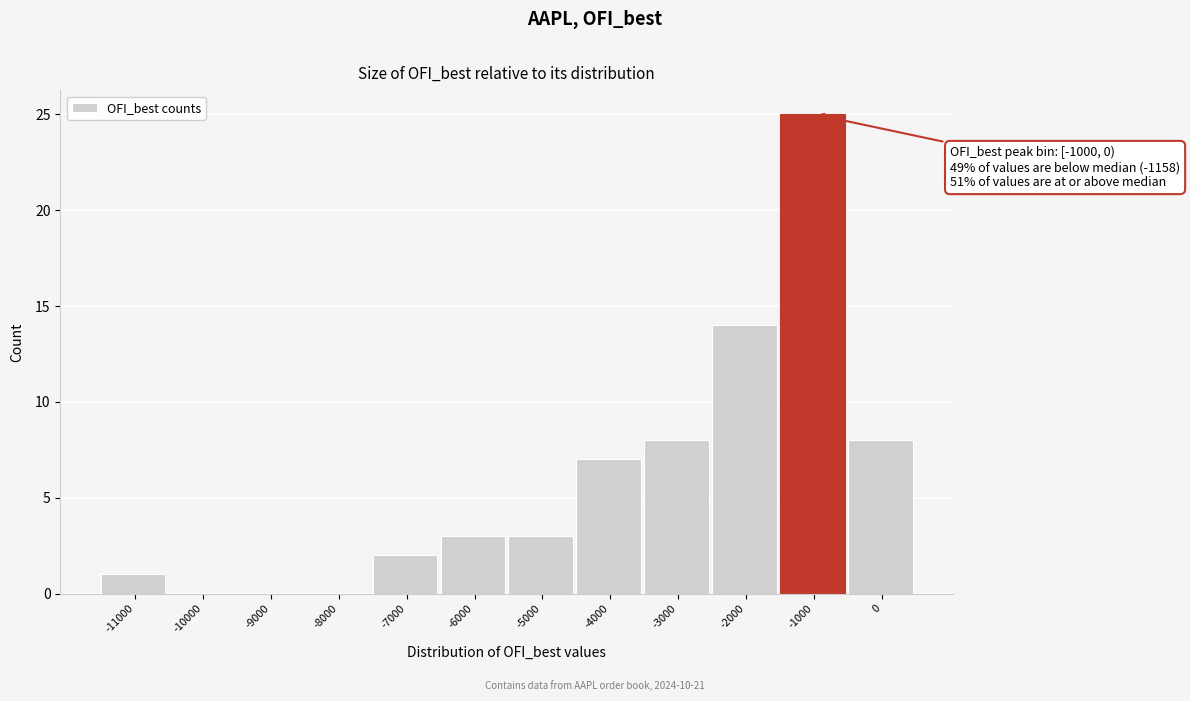

Reading right to left, transcribe all the data shown in this chart.

0=8	-1000=25	-2000=14	-3000=8	-4000=7	-5000=3	-6000=3	-7000=2	-8000=0	-9000=0	-10000=0	-11000=1